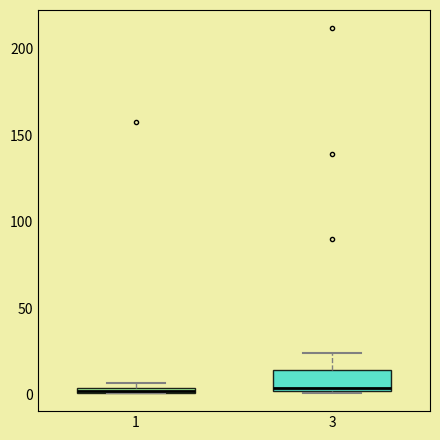

Where does the median line of the box at x = 3 sit on the y-axis? The values are not printed on the chart, so give them approximately, as read against the axis.

5